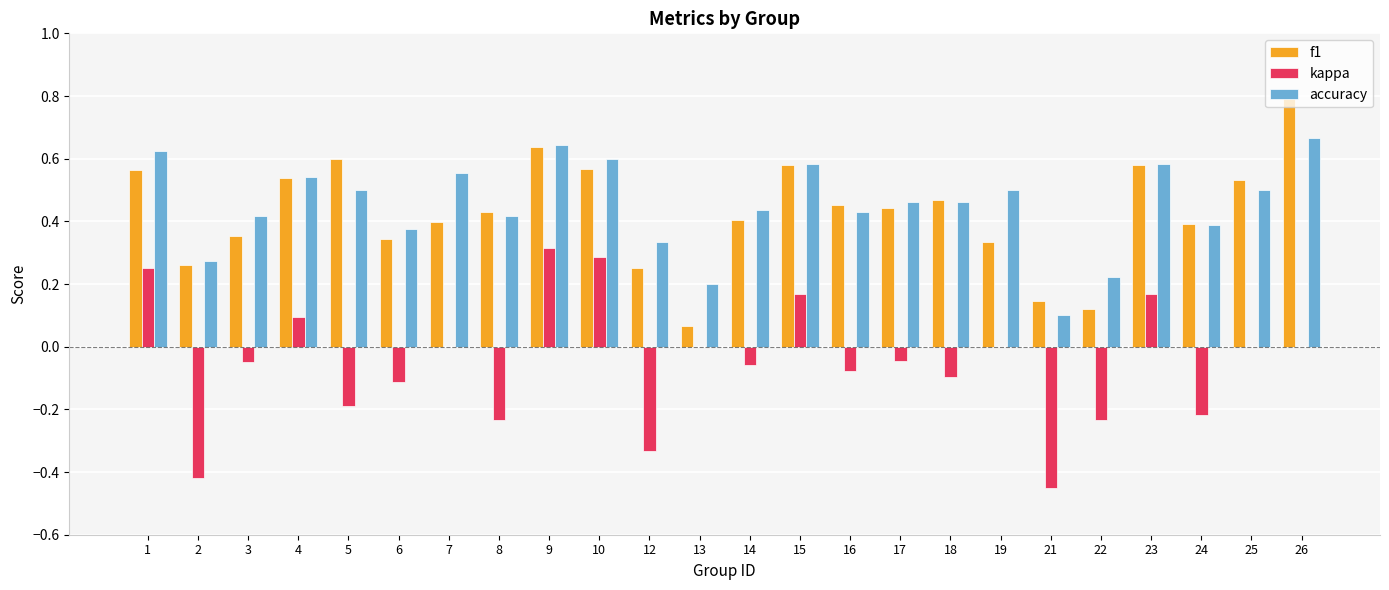

How many distinct data groups are displayed?

3